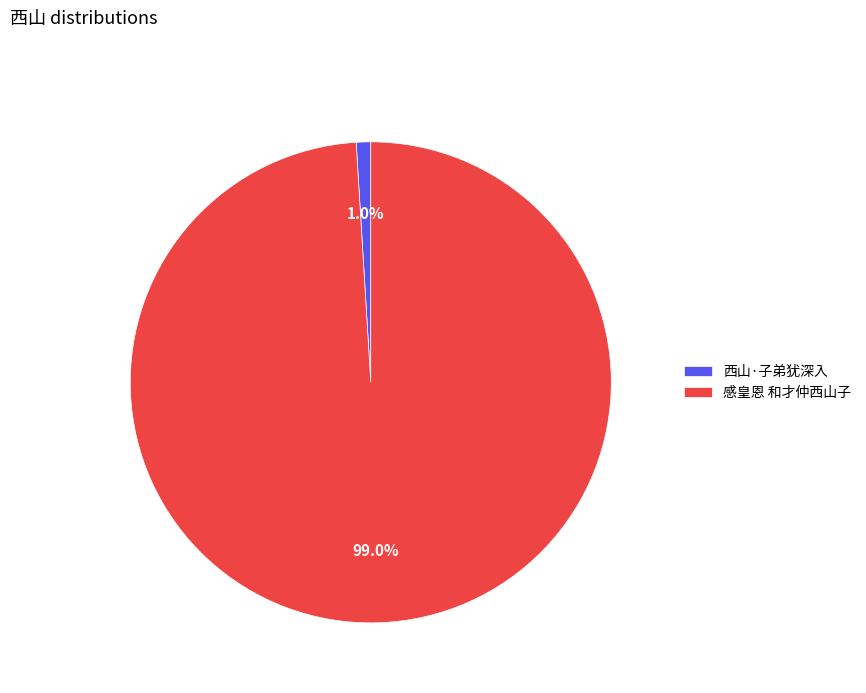

Between 西山·子弟犹深入 and 感皇恩 和才仲西山子, which is larger?

感皇恩 和才仲西山子